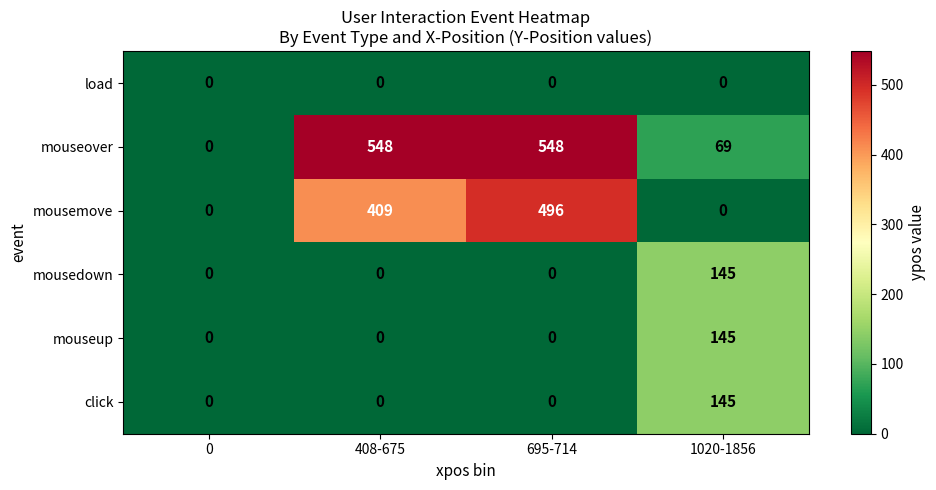

What is the average value of the mouseover series?

291